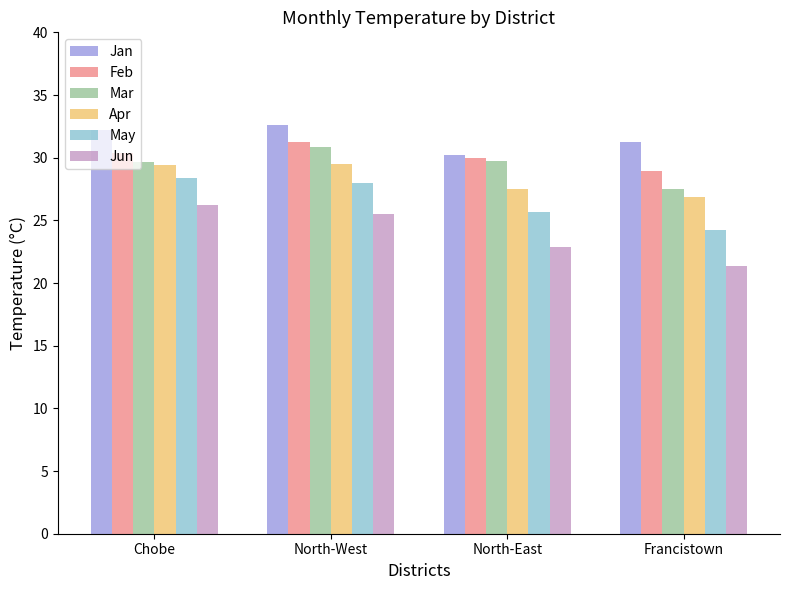

Which series has the widest spread of values?

Jun